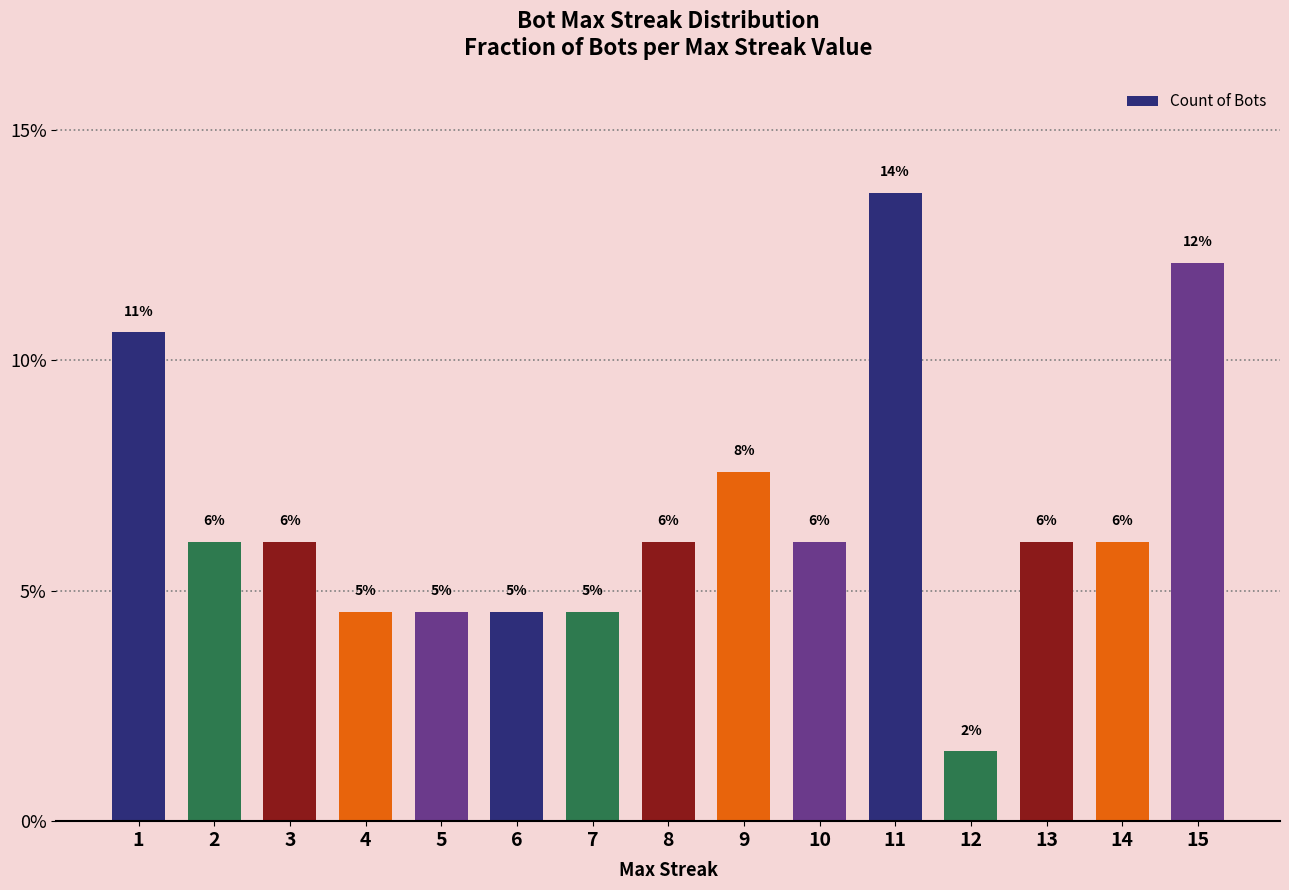

How many bars are there in total?

15